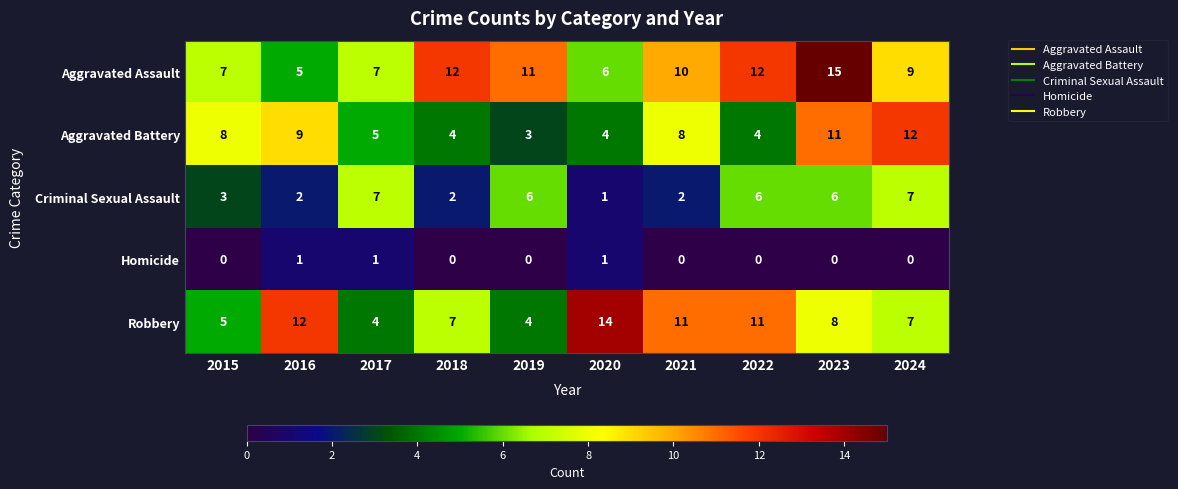

List the series in order of their peak value, highest first.

Aggravated Assault, Robbery, Aggravated Battery, Criminal Sexual Assault, Homicide